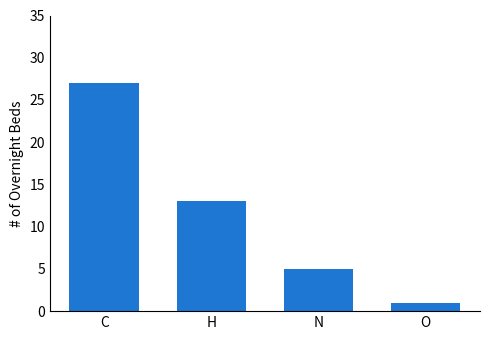

What is the label of the 4th bar from the left?

O